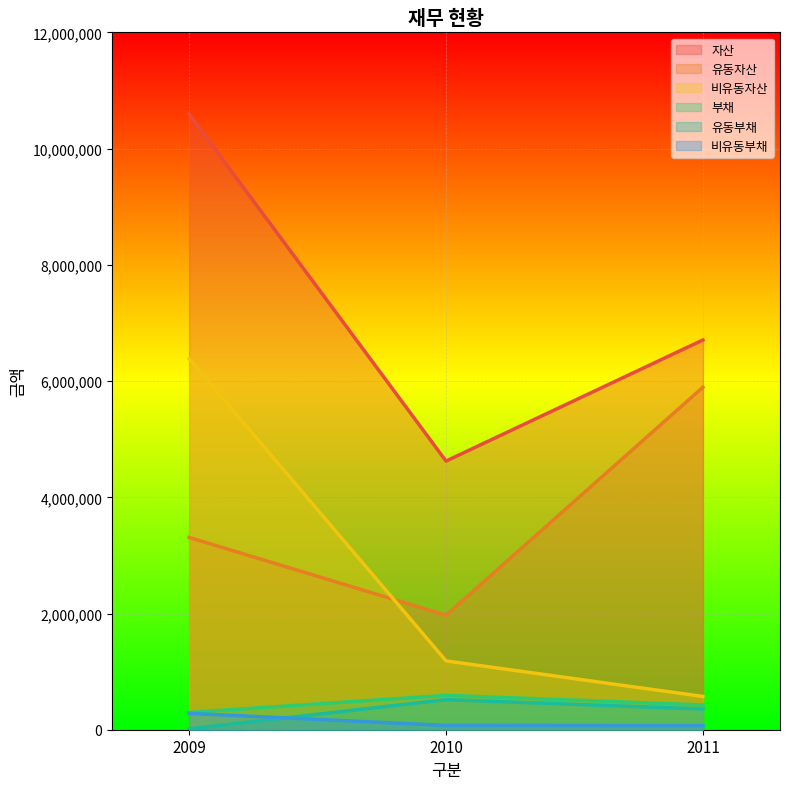

Read the 유동부채 value at 2009, to the nearest 50.

15100